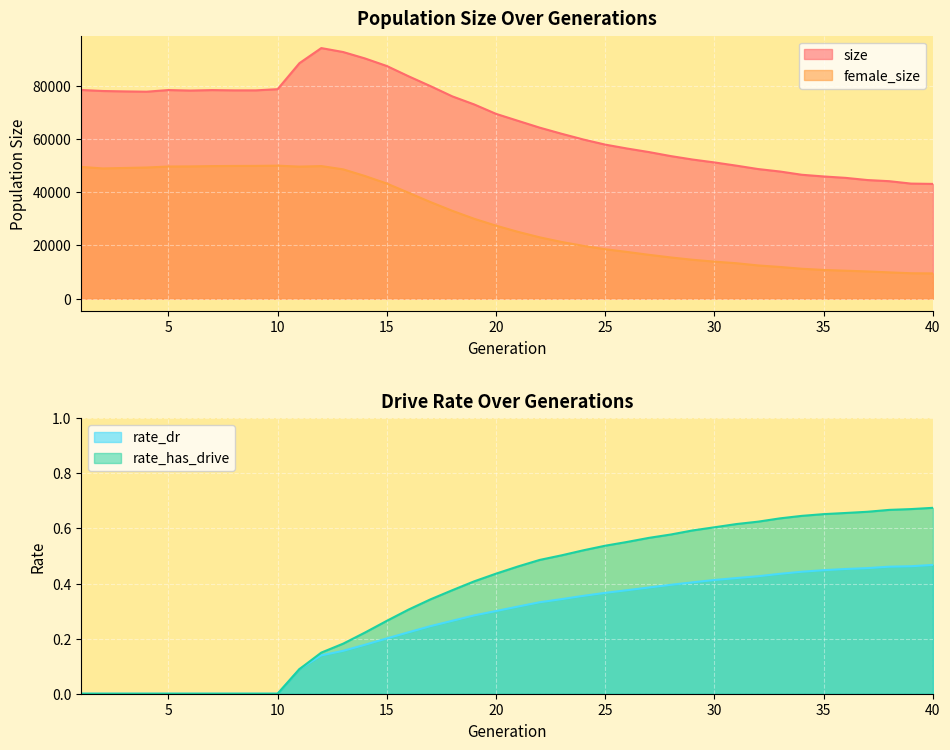

Reading left to right, extract all data points from this chart.

size: 78504.0	78111.0	77964.0	77853.0	78470.0	78281.0	78455.0	78354.0	78352.0	78802.0	88596.0	94265.0	92782.0	90366.0	87518.0	83637.0	79943.0	76087.0	73057.0	69510.0	66902.0	64318.0	62027.0	59857.0	57934.0	56468.0	55131.0	53619.0	52319.0	51229.0	50024.0	48740.0	47812.0	46590.0	45951.0	45426.0	44603.0	44172.0	43266.0	43145.0
female_size: 49536.0	48973.0	49148.0	49319.0	49694.0	49736.0	49852.0	49906.0	49927.0	50020.0	49660.0	49863.0	48629.0	46123.0	43285.0	39802.0	36310.0	33017.0	30024.0	27435.0	25121.0	23045.0	21302.0	19837.0	18570.0	17542.0	16464.0	15473.0	14600.0	13897.0	13301.0	12466.0	11894.0	11218.0	10773.0	10483.0	10210.0	9857.0	9530.0	9470.0
rate_dr: 0.0	0.0	0.0	0.0	0.0	0.0	0.0	0.0	0.0	0.0	0.1	0.1	0.2	0.2	0.2	0.2	0.2	0.3	0.3	0.3	0.3	0.3	0.3	0.4	0.4	0.4	0.4	0.4	0.4	0.4	0.4	0.4	0.4	0.4	0.4	0.5	0.5	0.5	0.5	0.5
rate_has_drive: 0.0	0.0	0.0	0.0	0.0	0.0	0.0	0.0	0.0	0.0	0.1	0.1	0.2	0.2	0.3	0.3	0.3	0.4	0.4	0.4	0.5	0.5	0.5	0.5	0.5	0.6	0.6	0.6	0.6	0.6	0.6	0.6	0.6	0.6	0.7	0.7	0.7	0.7	0.7	0.7